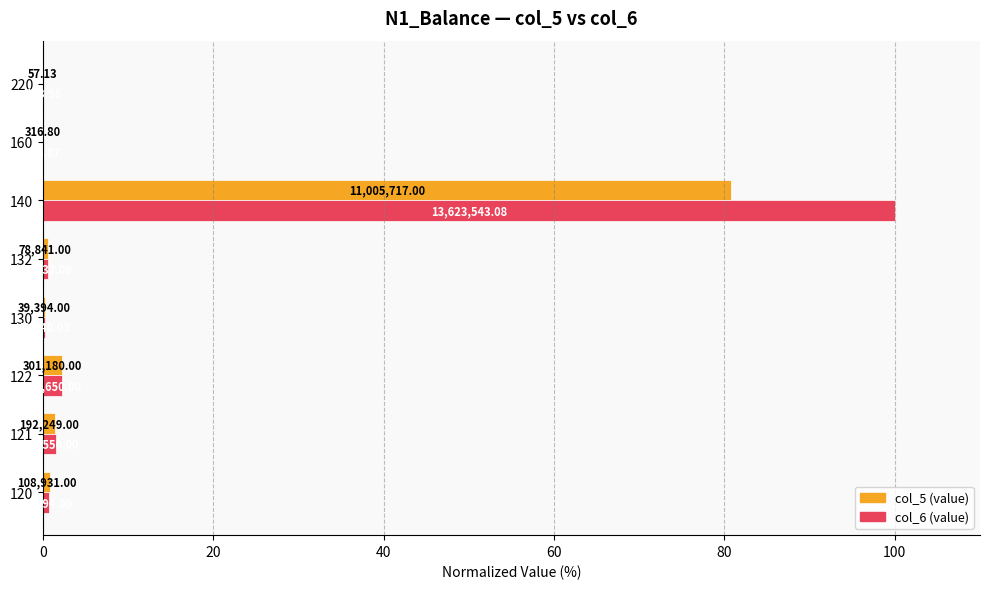

Reading left to right, what are all the values shown in this chart?

col_5: 0.8	1.4	2.2	0.3	0.6	80.8	0.0	0.0
col_6: 0.7	1.6	2.2	0.3	0.6	100.0	0.0	0.0